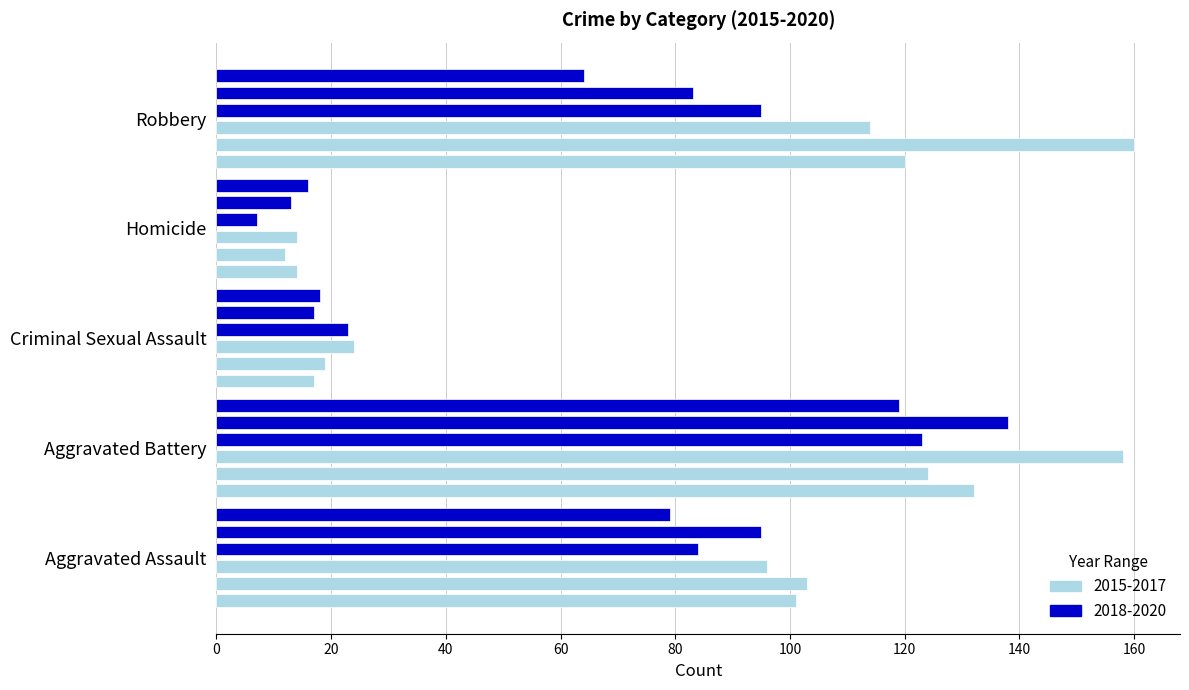

What is the sum of the 2020 values at Aggravated Battery and Robbery?

183